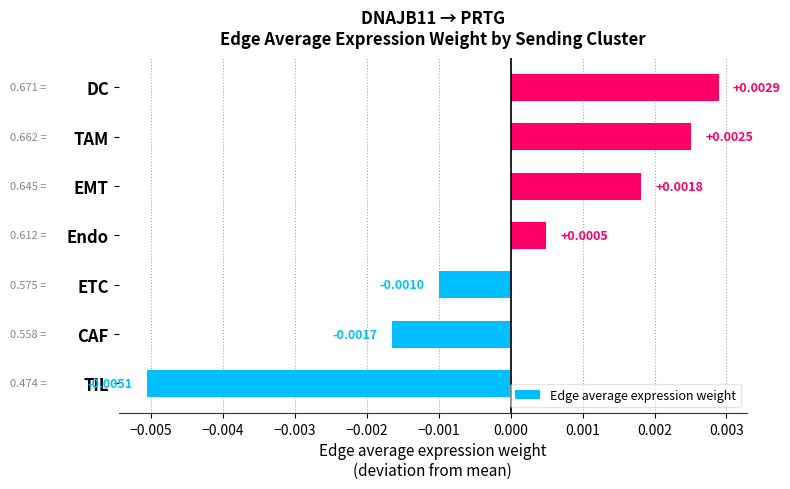

How many bars are there in total?

7